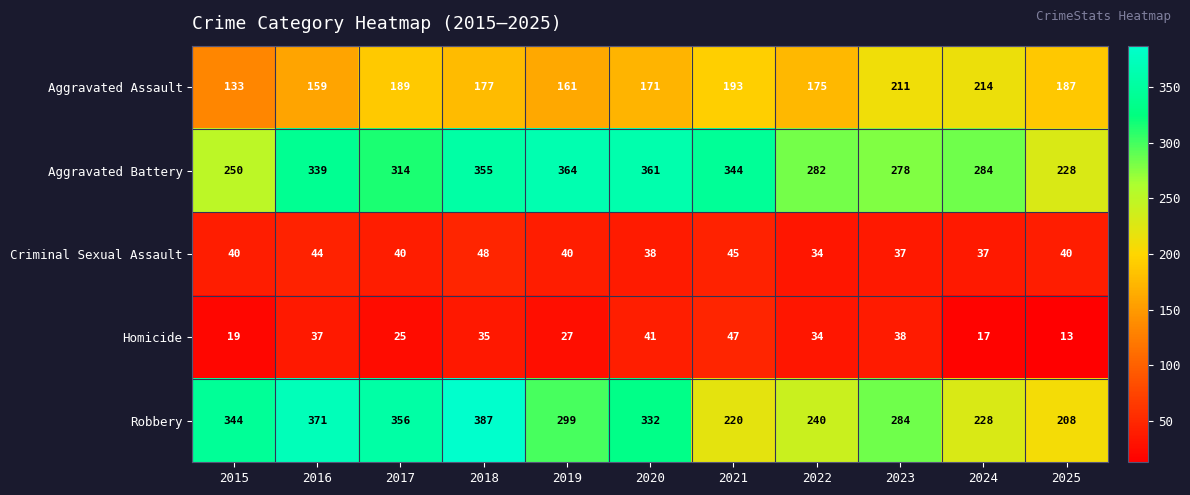

The value of Homicide at 2020 is 67. True or false?

False